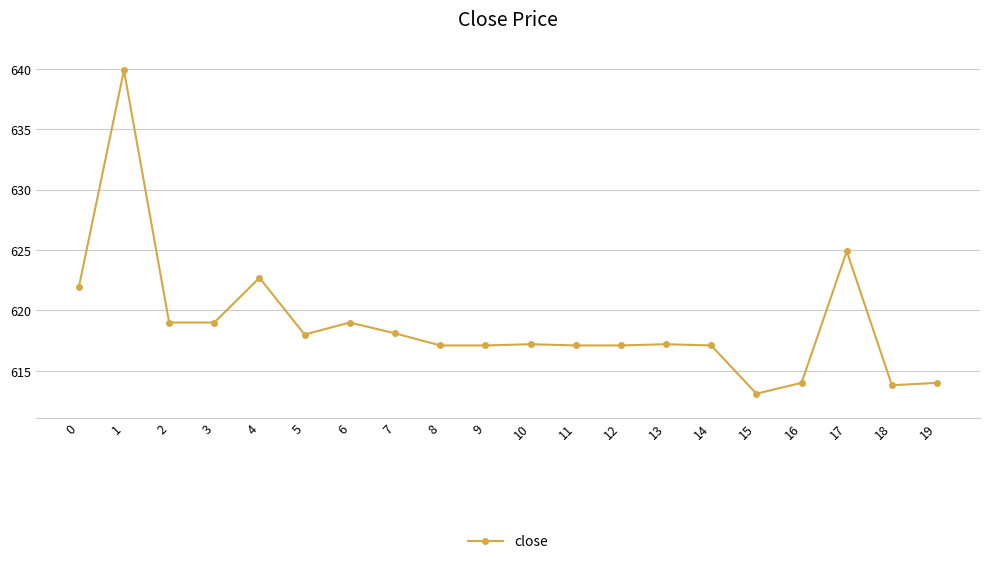

At which category does the chart reach its peak across all series?

1